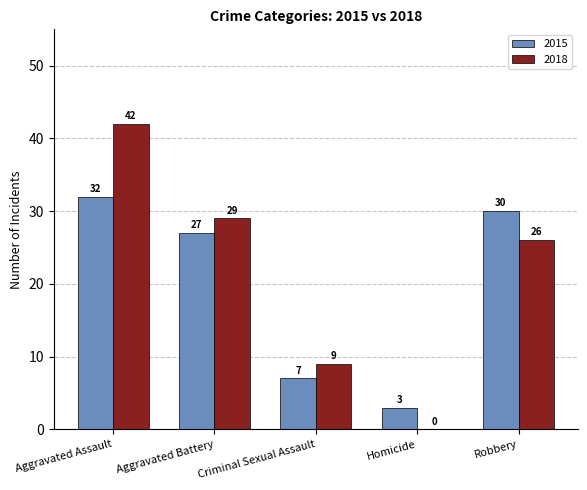

Which series has the widest spread of values?

2018